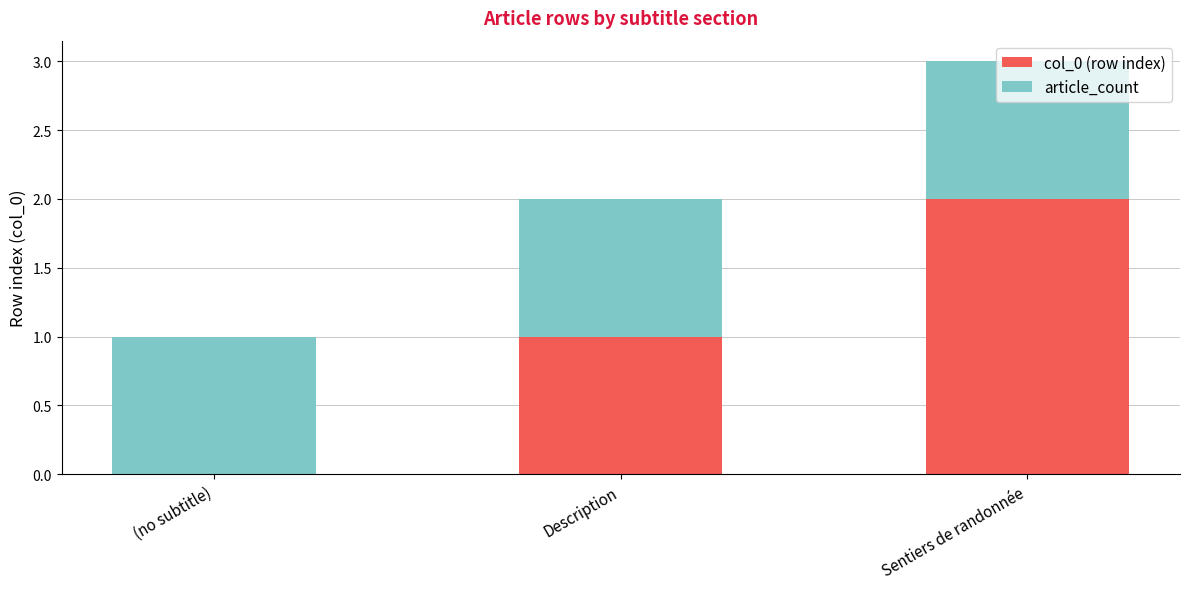

The col_0 (row index) series shows 1 at Description. True or false?

True